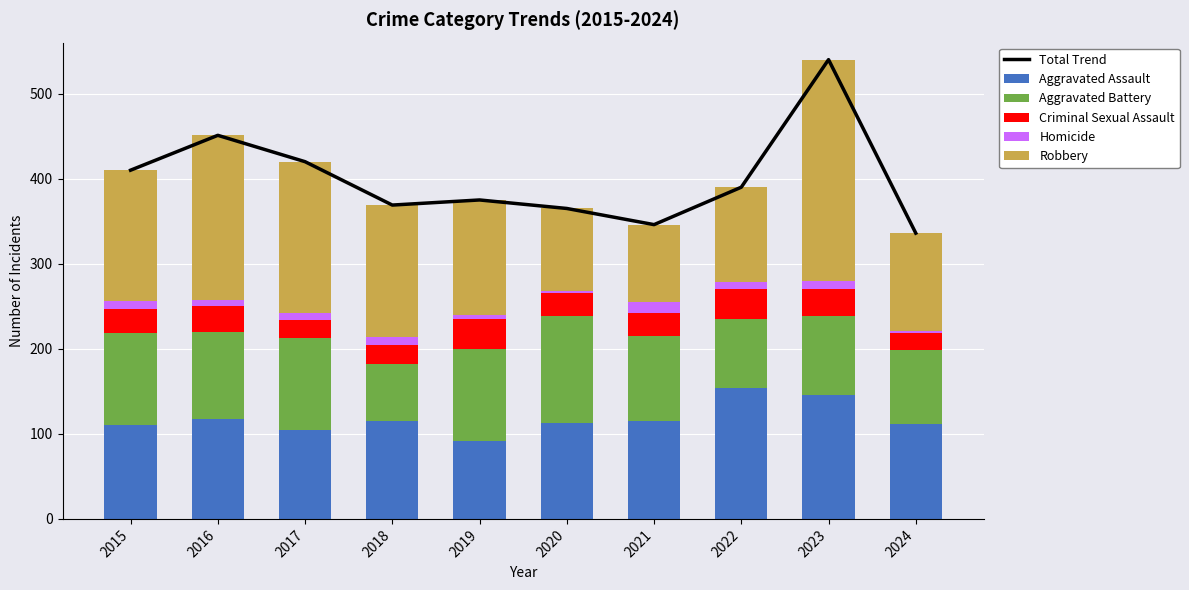

Which has a higher value, 2016 or 2021?

2016